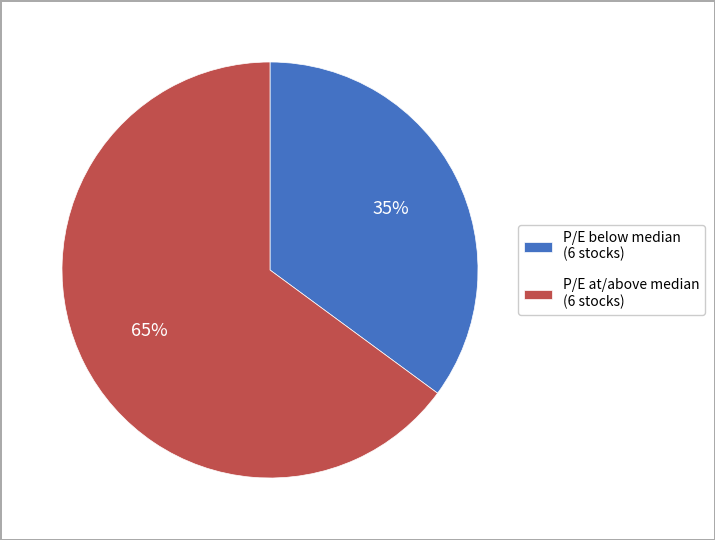

To the nearest percent, what is the average slice percentage?

50%